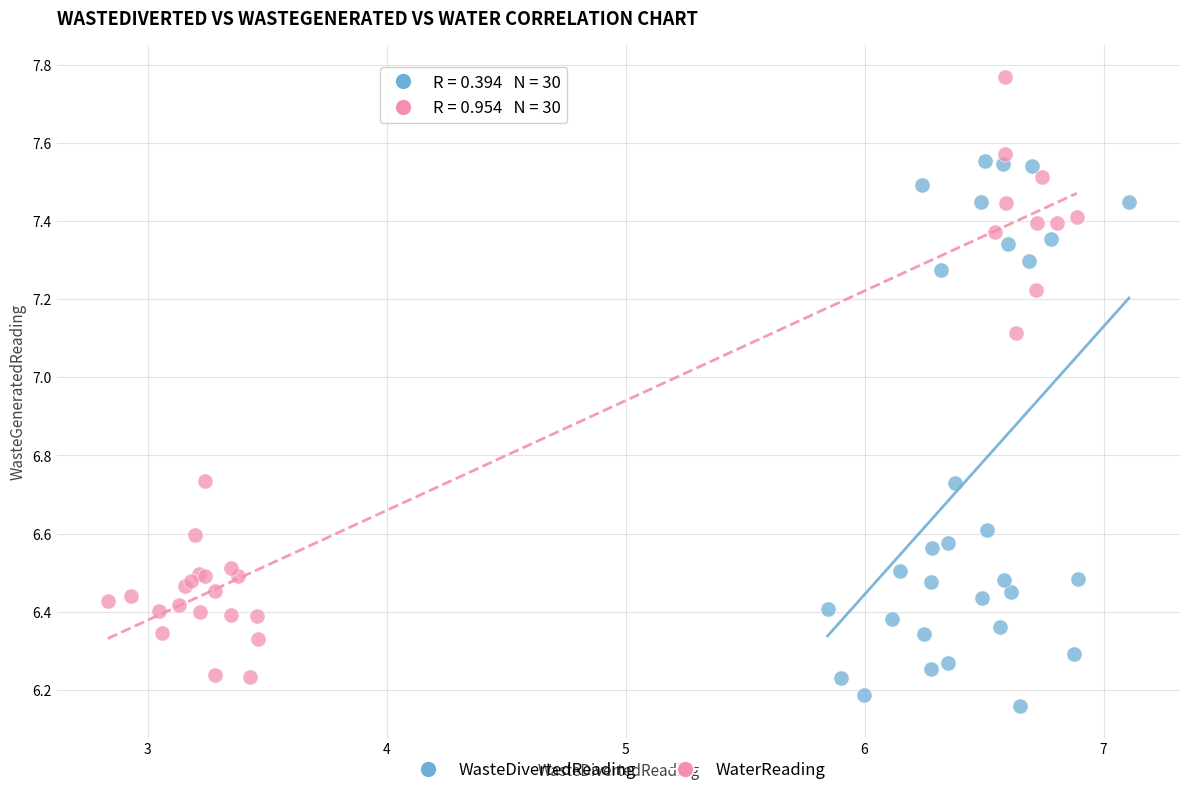

Which series reaches the minimum Y coordinate?

WasteDivertedReading